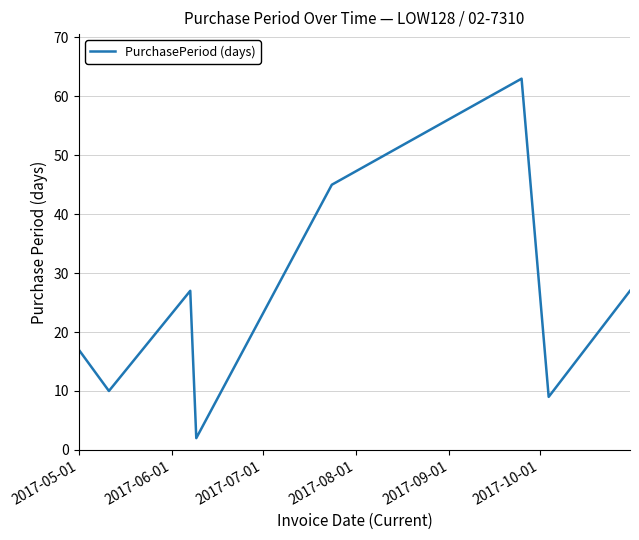

True or false: there are more than 0 points higher than both neighbors.

True